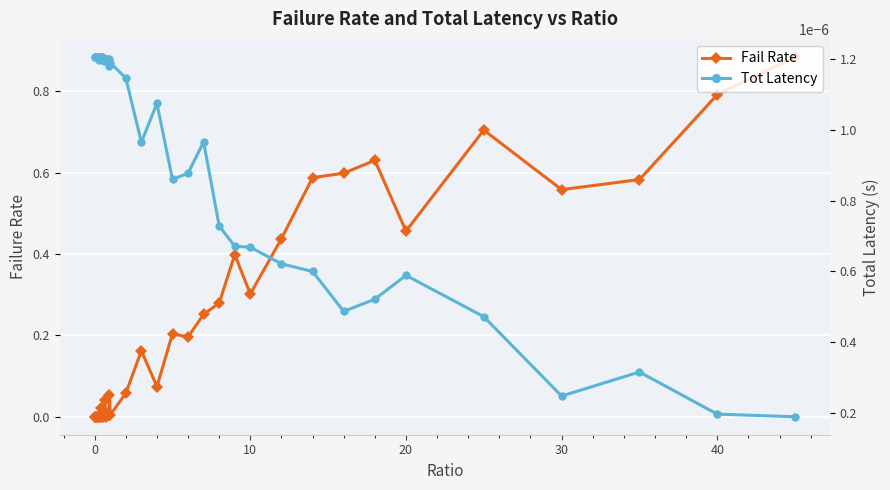

Is this an area chart (filled region under the line)?

No